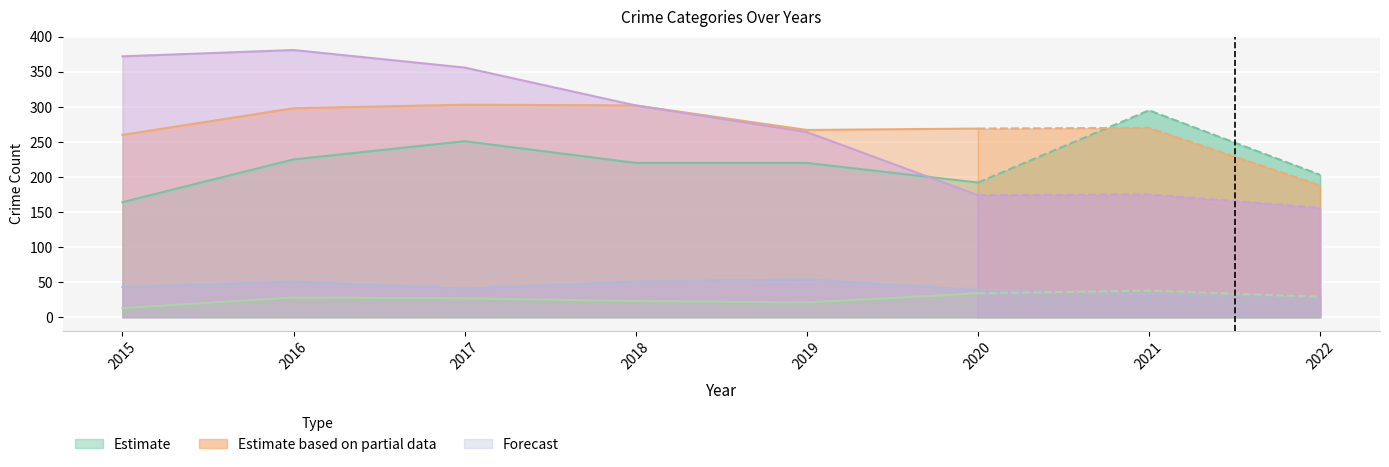

At which label does Aggravated Battery first exceed 270?

2016